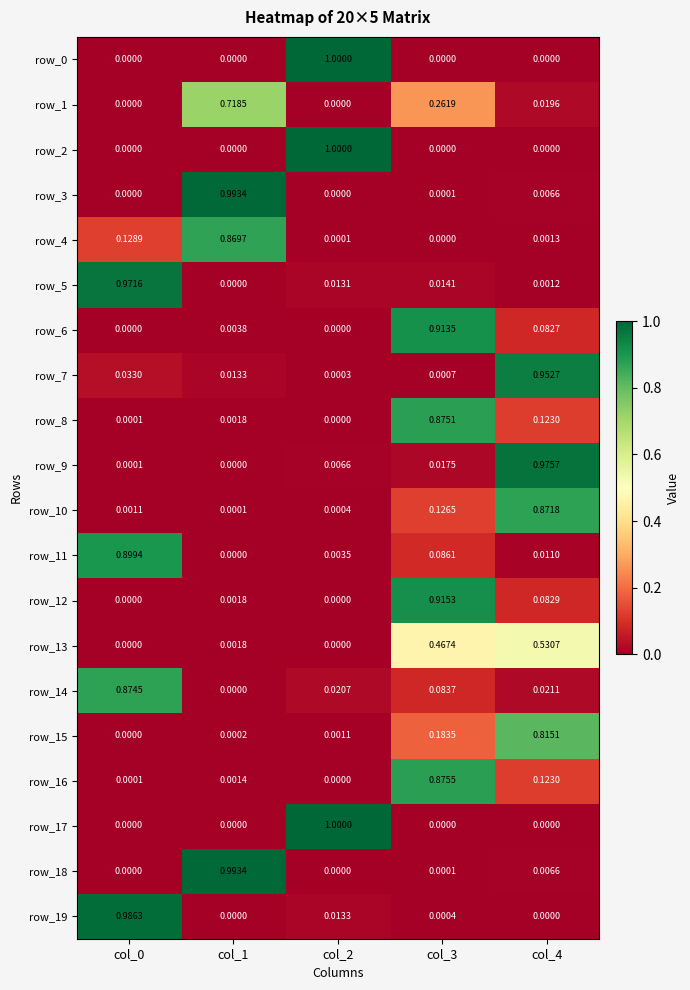

Is the value of row_9 at col_4 greater than the value of row_10 at col_2?

Yes